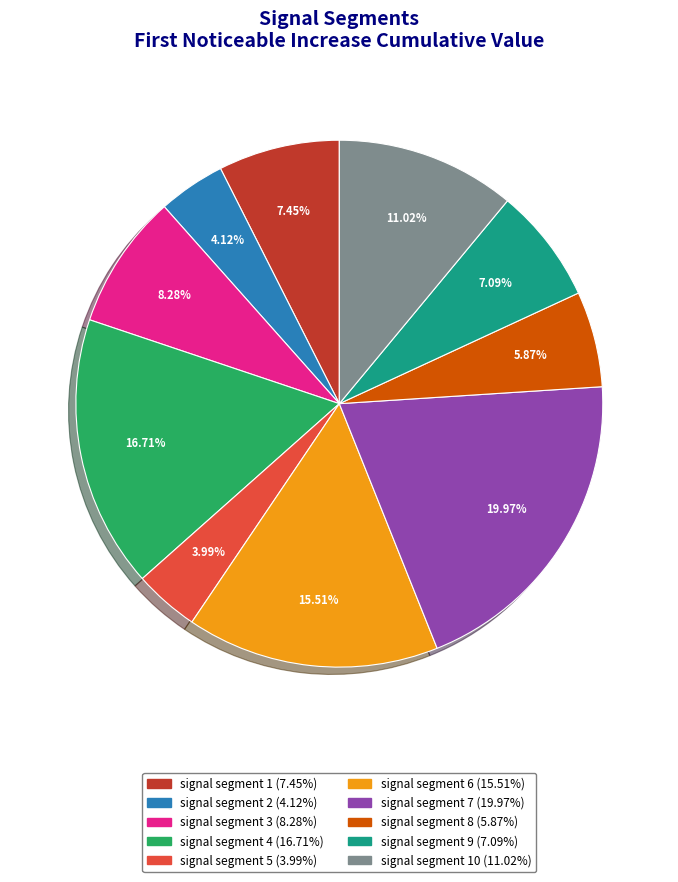

Is there a majority slice in this chart?

No